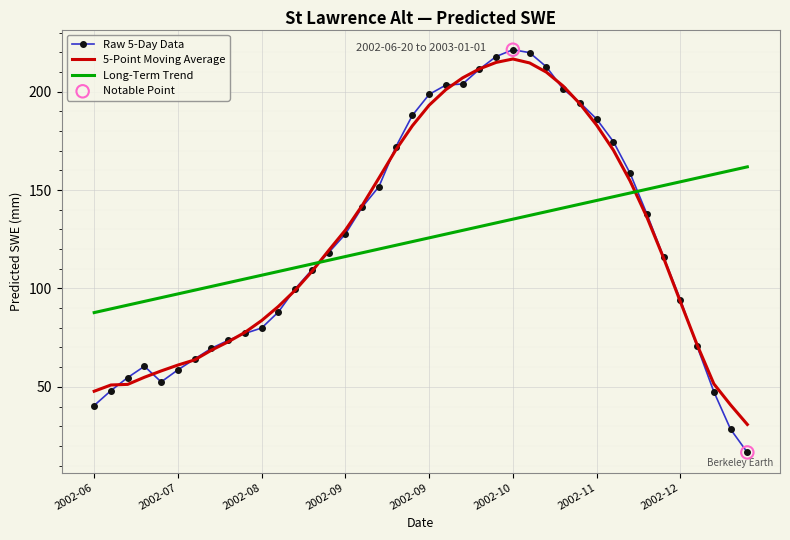

What is the maximum value shown in the chart?

221.4